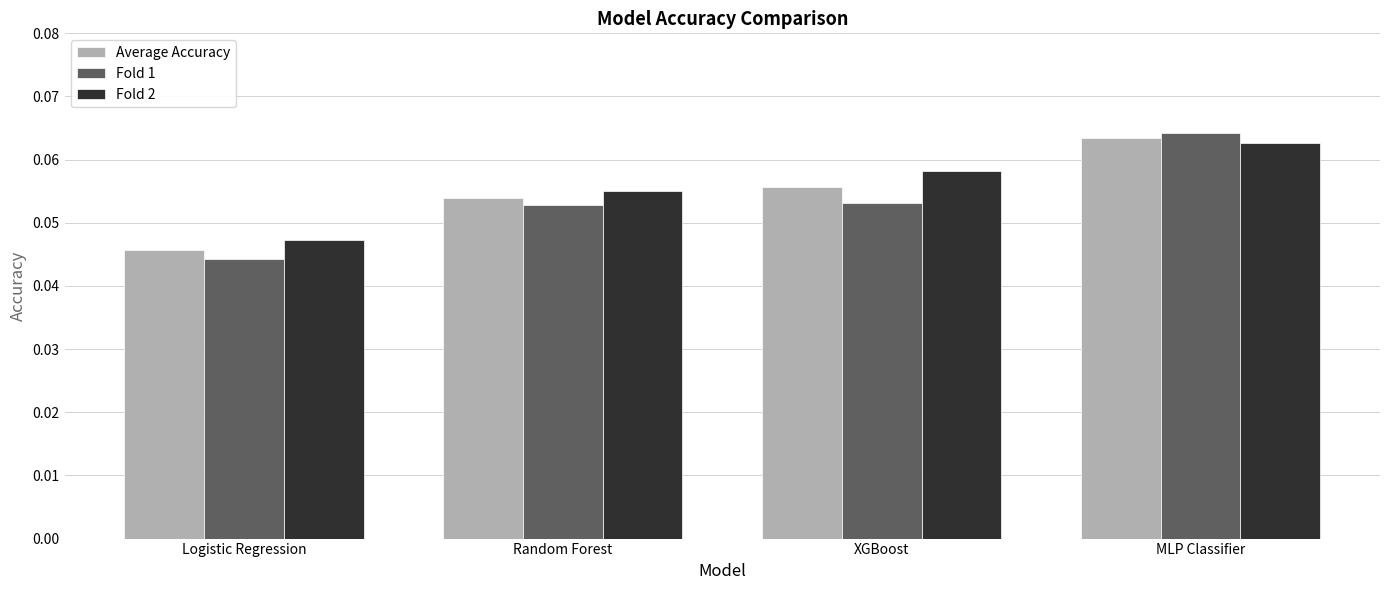

Between Random Forest and XGBoost, which series saw the biggest shift?

Fold 2